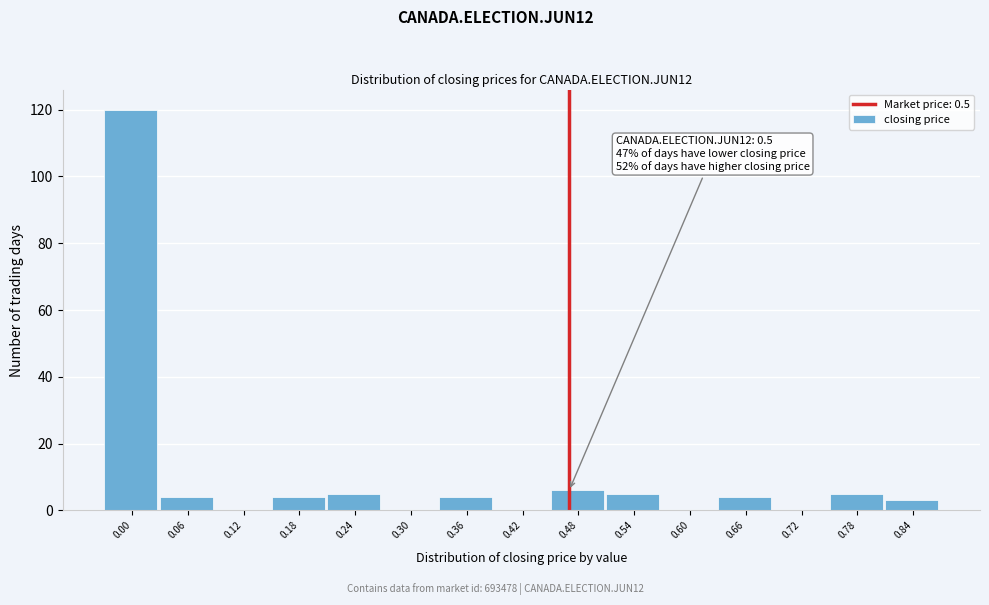

Reading left to right, what are all the values shown in this chart?

0.00=120	0.06=4	0.12=0	0.18=4	0.24=5	0.30=0	0.36=4	0.42=0	0.48=6	0.54=5	0.60=0	0.66=4	0.72=0	0.78=5	0.84=3